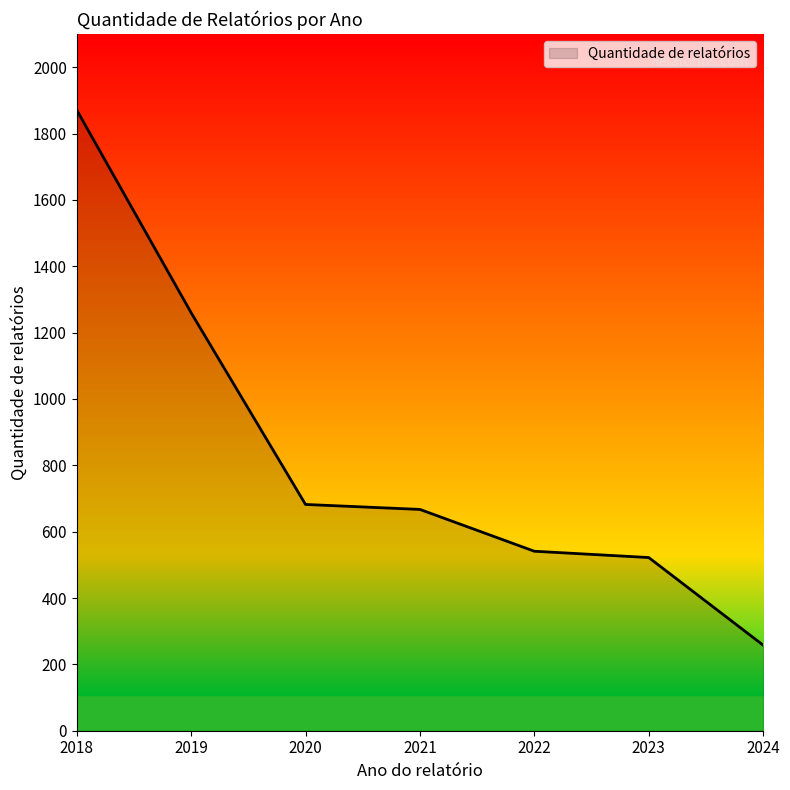

What is the greatest value displayed?

1871